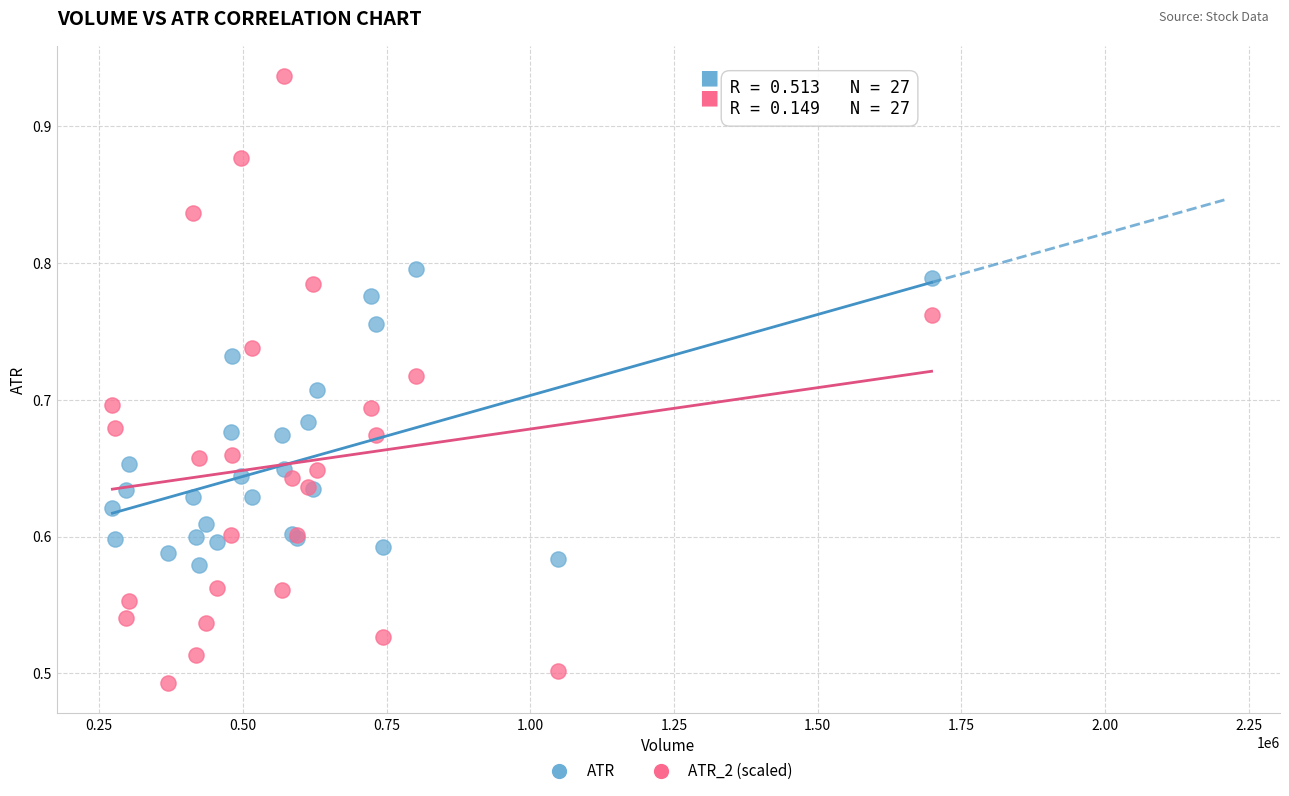

Which series contains the highest Y value?

ATR_2 (scaled)